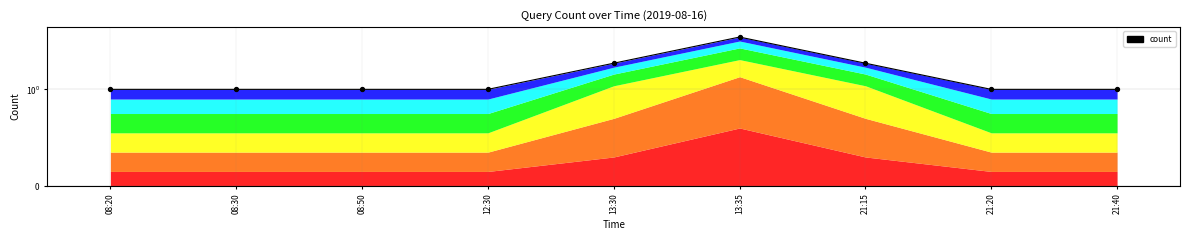

Between 12:30 and 08:50, which is larger?

12:30